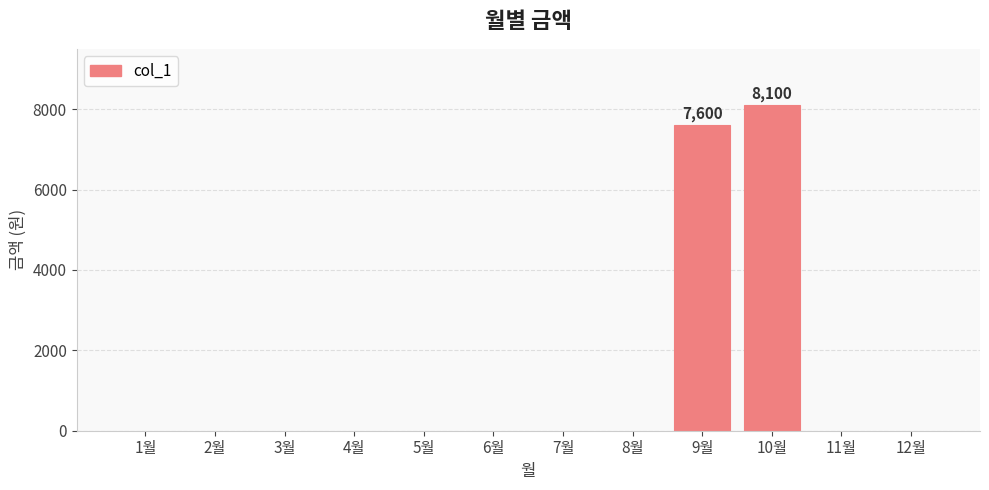

At which label is the value closest to 4050?

9월